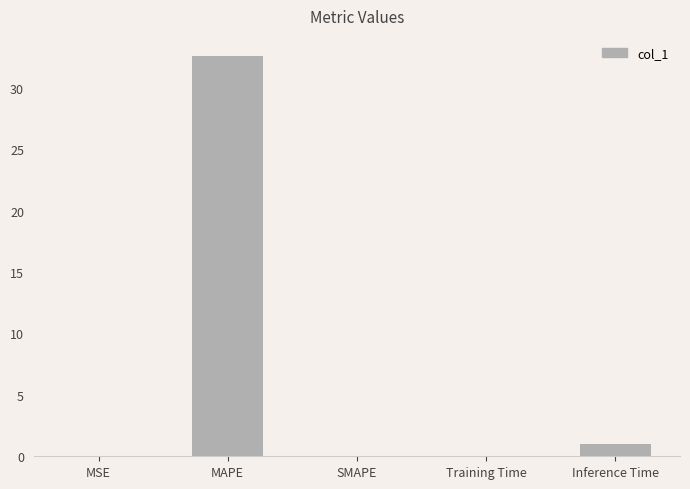

At which category does the chart reach its peak across all series?

MAPE